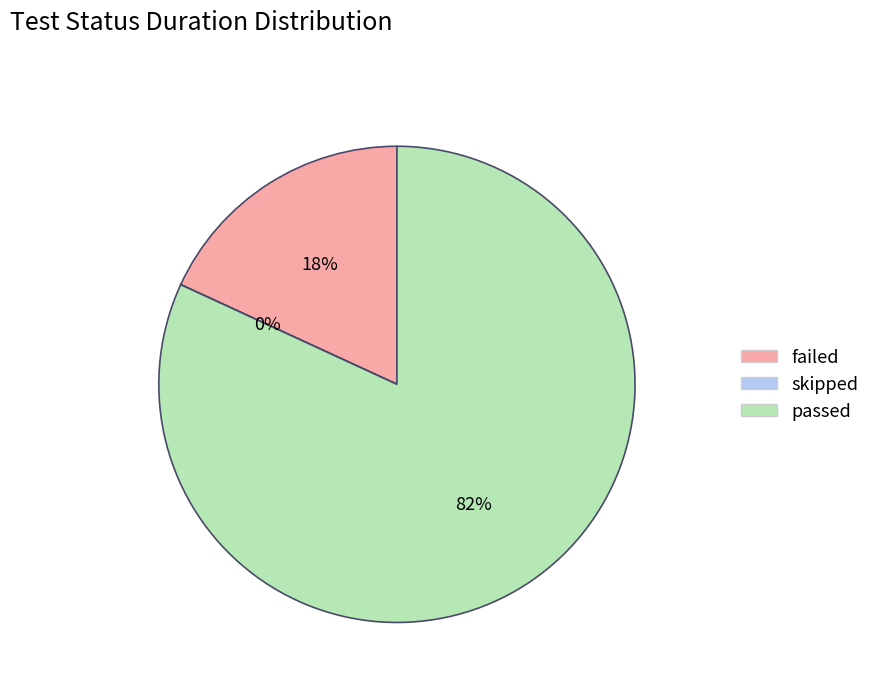

To the nearest percent, what percentage of the pie is failed?

18%